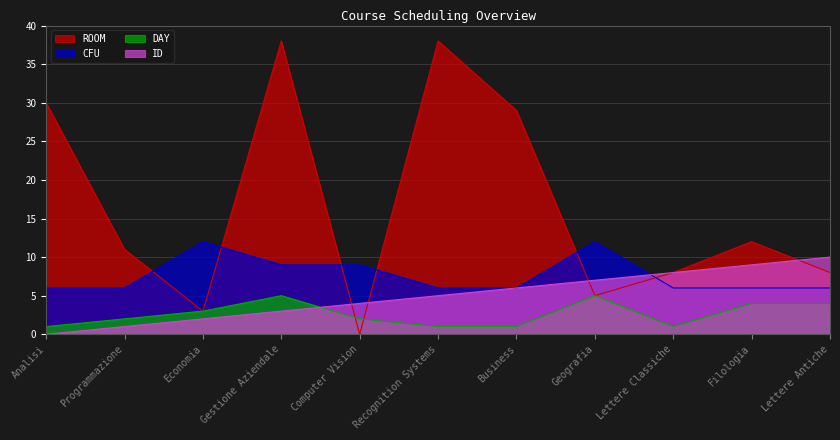

How many interior local valleys does the ROOM series have?

3